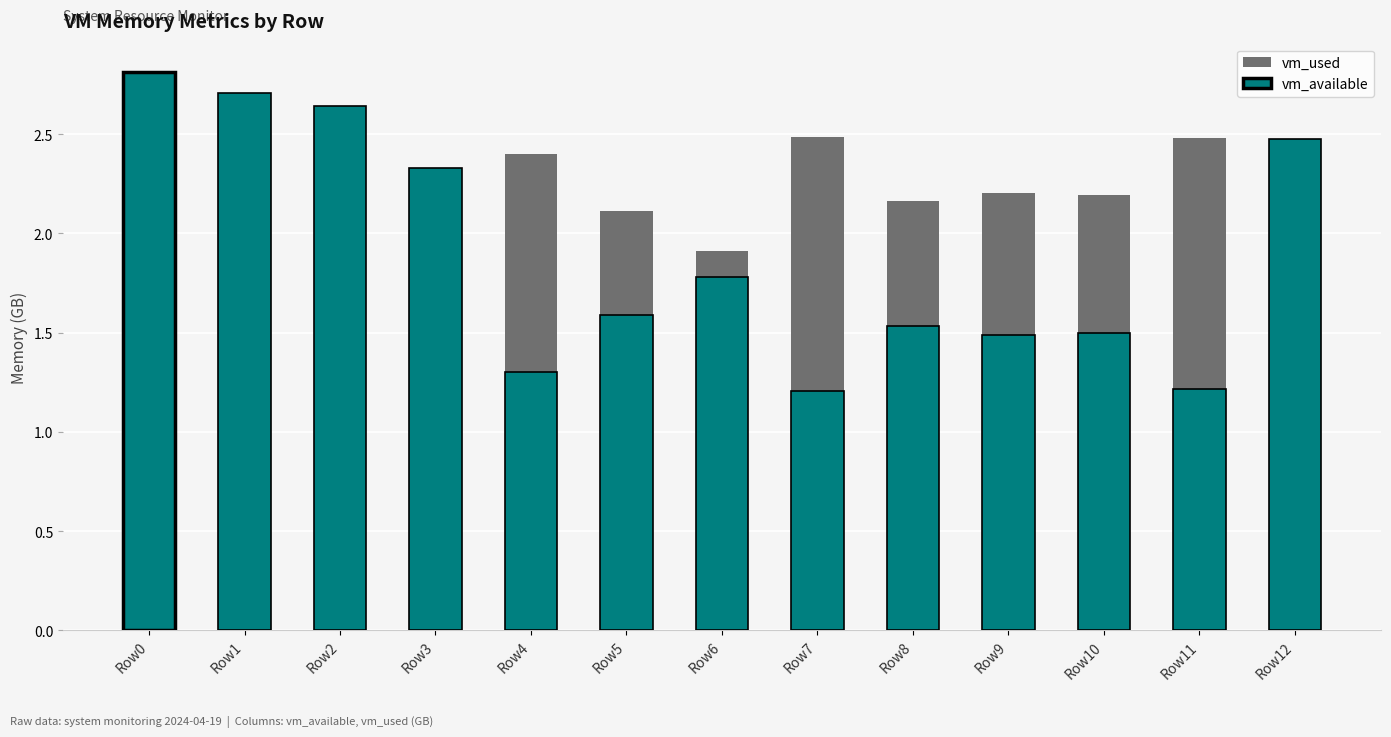

What is the value of the vm_used bar at the 1st from the left?

0.9